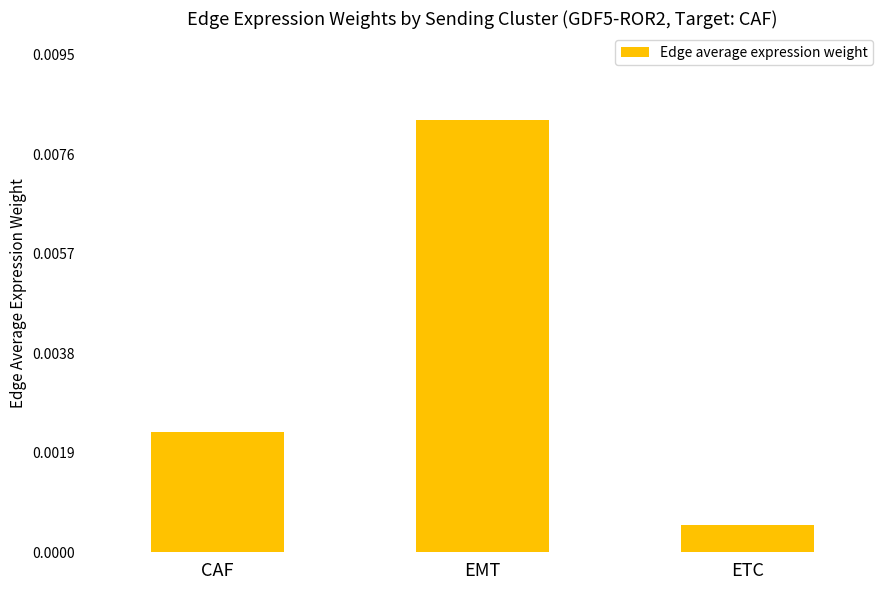

Which label corresponds to the smallest value in the chart?

ETC